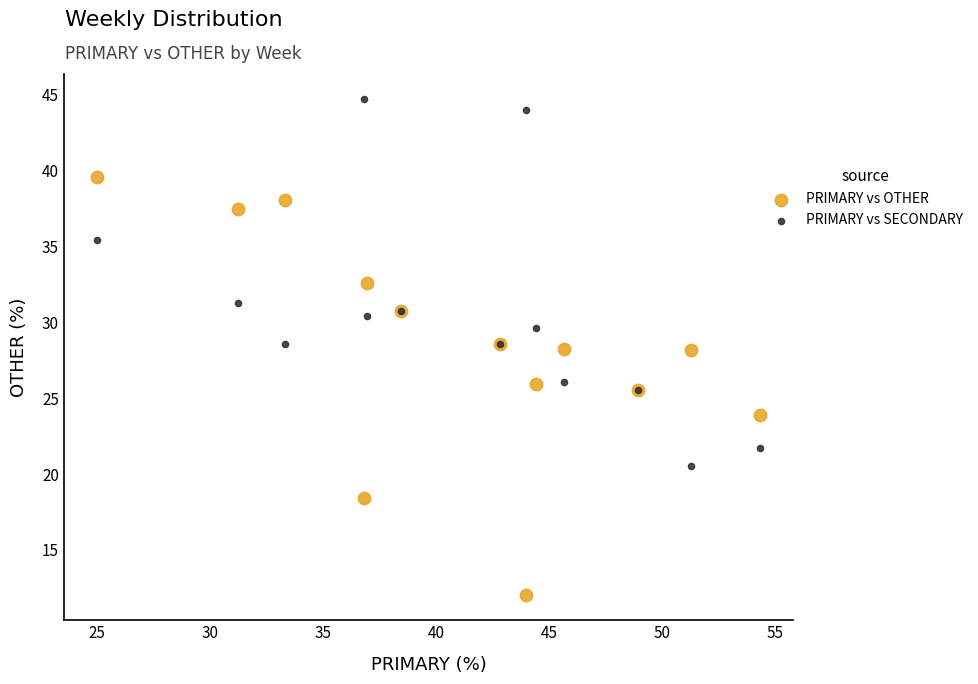

Which series contains the highest Y value?

PRIMARY vs SECONDARY